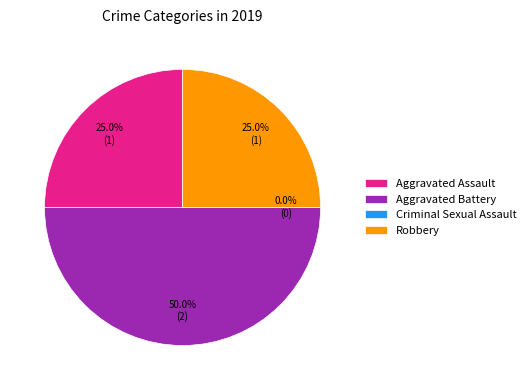

What is the largest slice in the pie chart?

Aggravated Battery